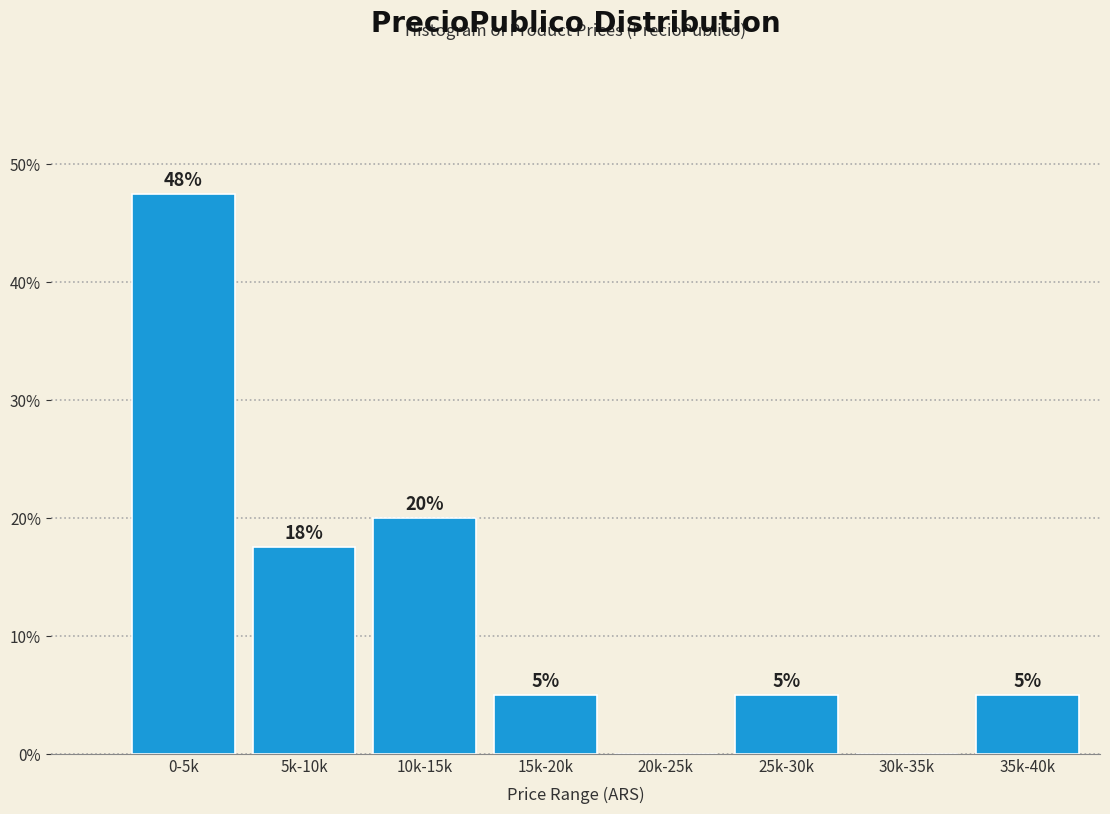

What is the greatest value displayed?

47.5